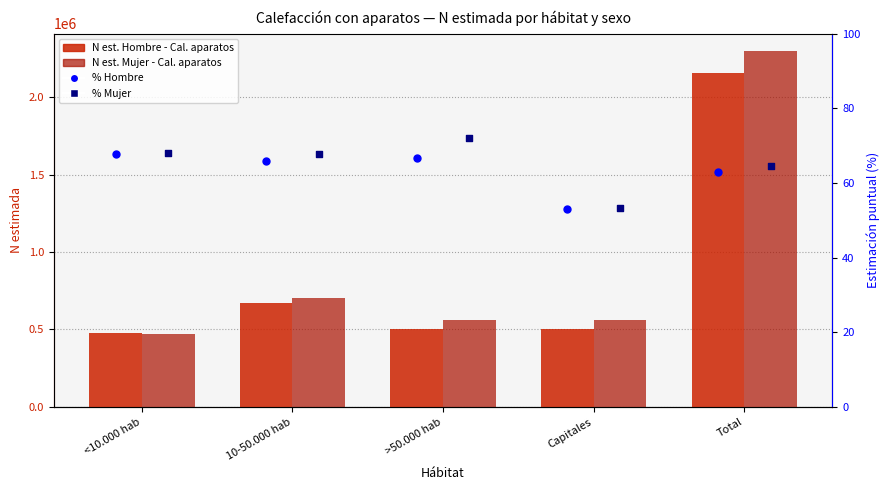

At how many categories does at least one series exceed 1052738?

1